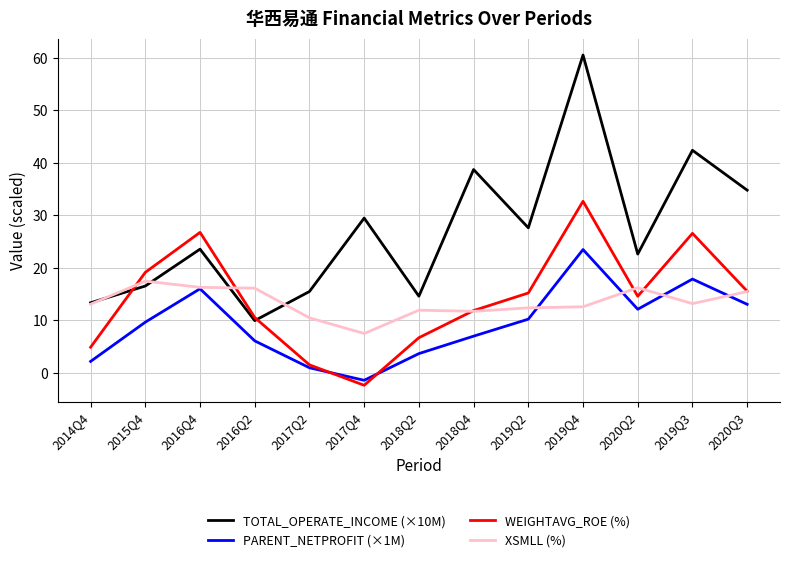

At which label does XSMLL (%) first exceed 13?

2014Q4